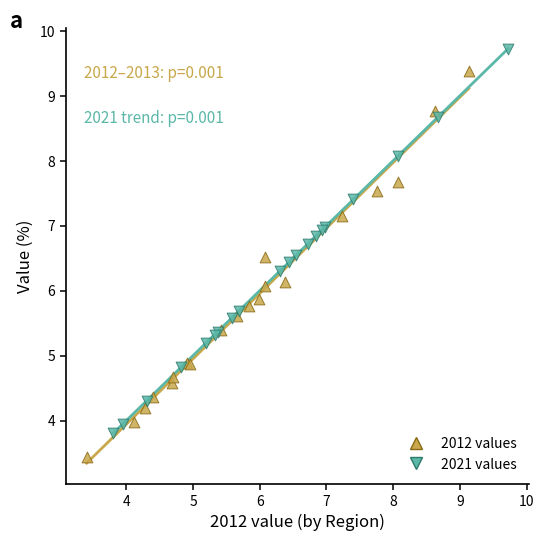

Which series contains the lowest Y value?

2012 values